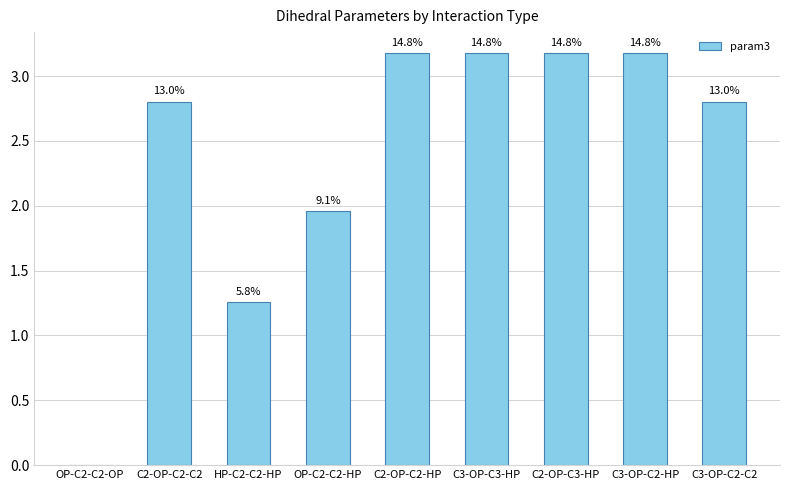

How many data points are above 2?

6